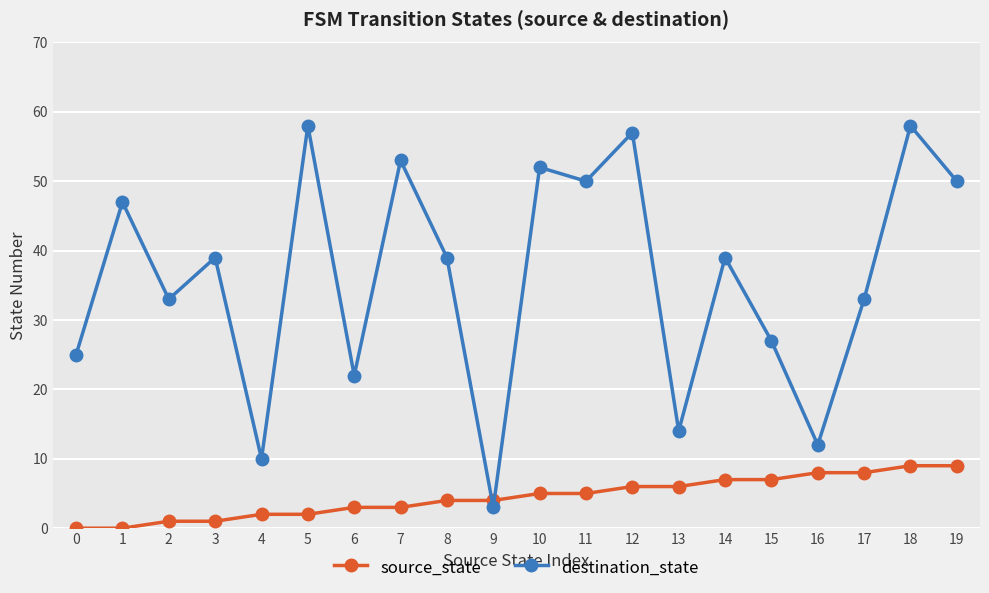

Which series has the largest total across all categories?

destination_state